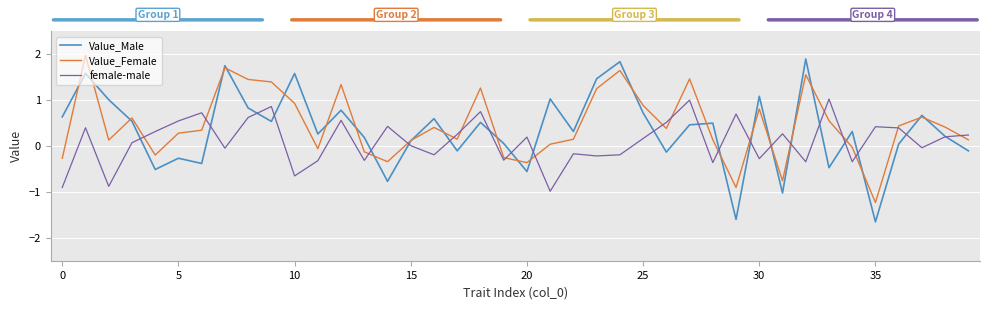

How many negative values does the Value_Female series have?

11